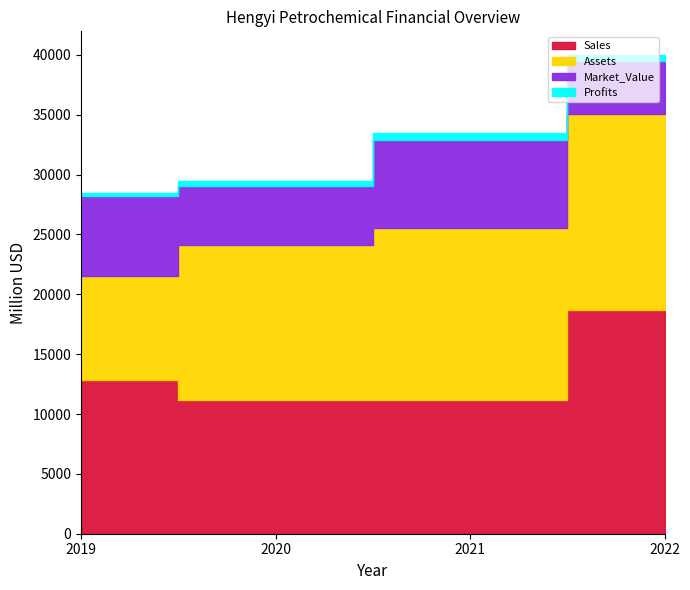

What is the sum of the Sales values at 2020 and 2022?

29859.0